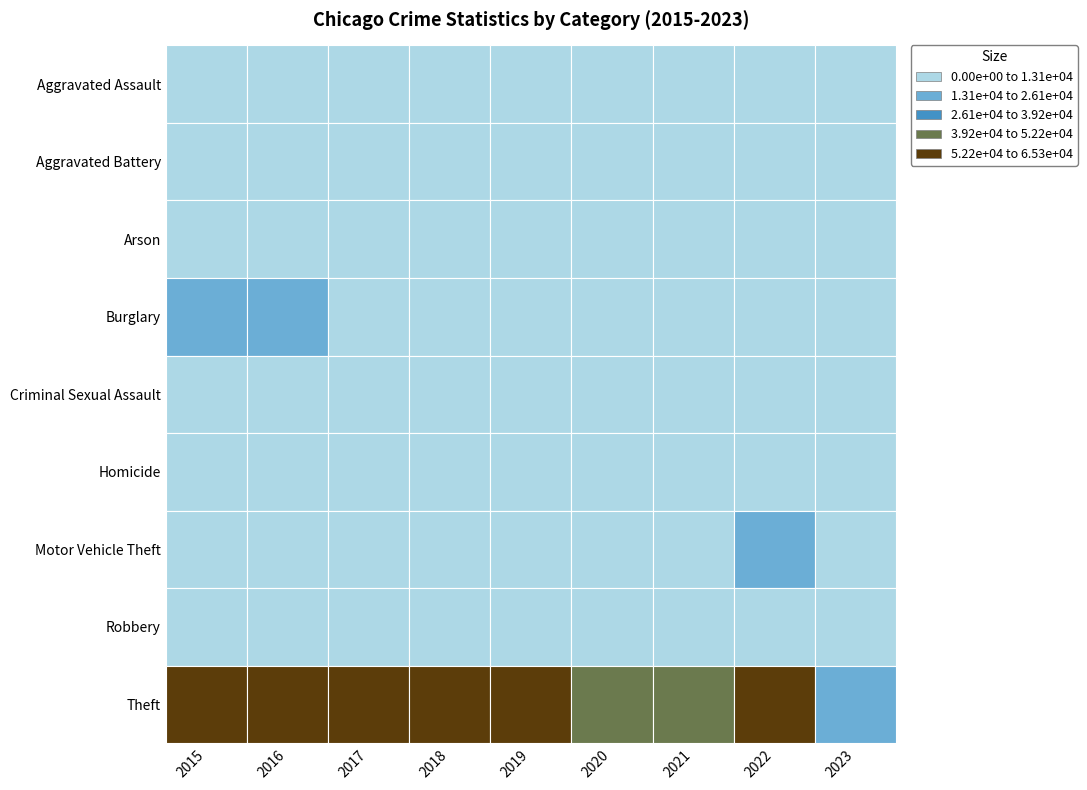

How many data points does each series have?

9